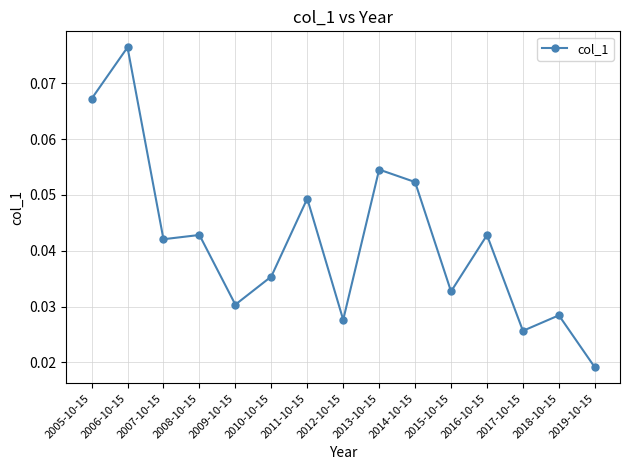

Which category has the lowest value across all series?

2019-10-15